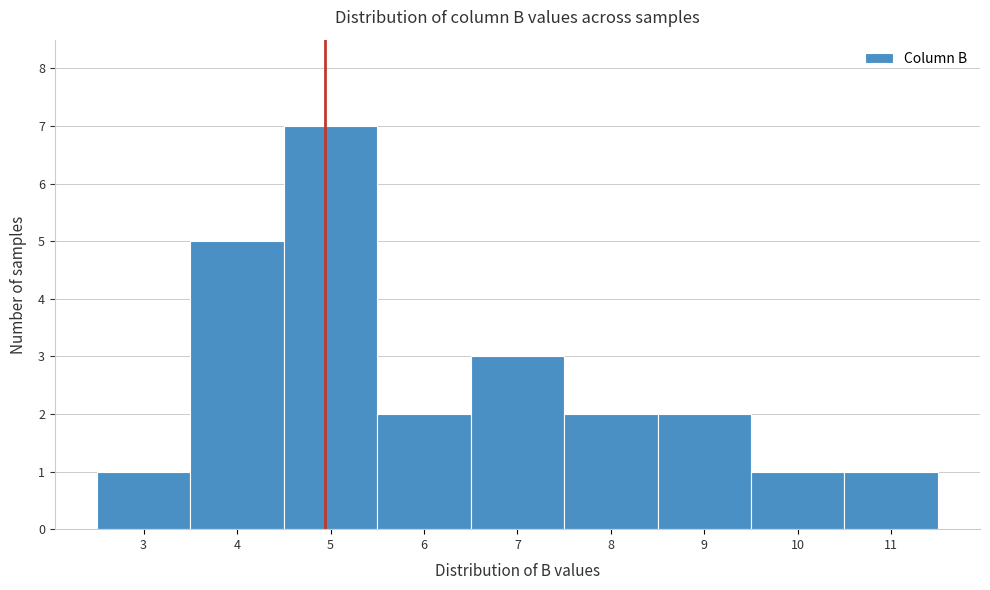

Reading left to right, what are all the values shown in this chart?

3=1	4=5	5=7	6=2	7=3	8=2	9=2	10=1	11=1